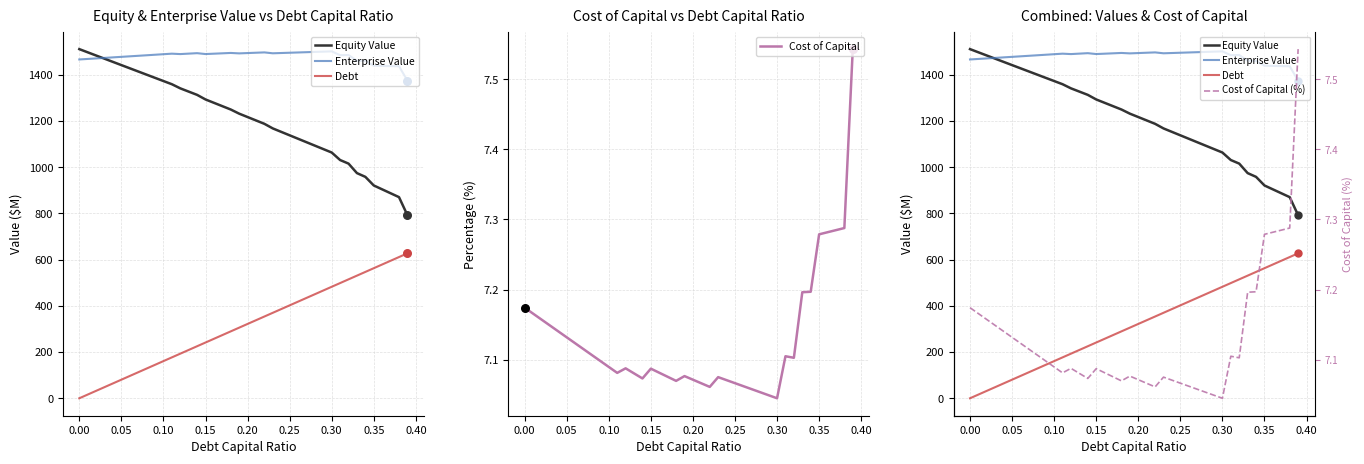

The Cost of Capital series shows 10.0 at 0.35. True or false?

False